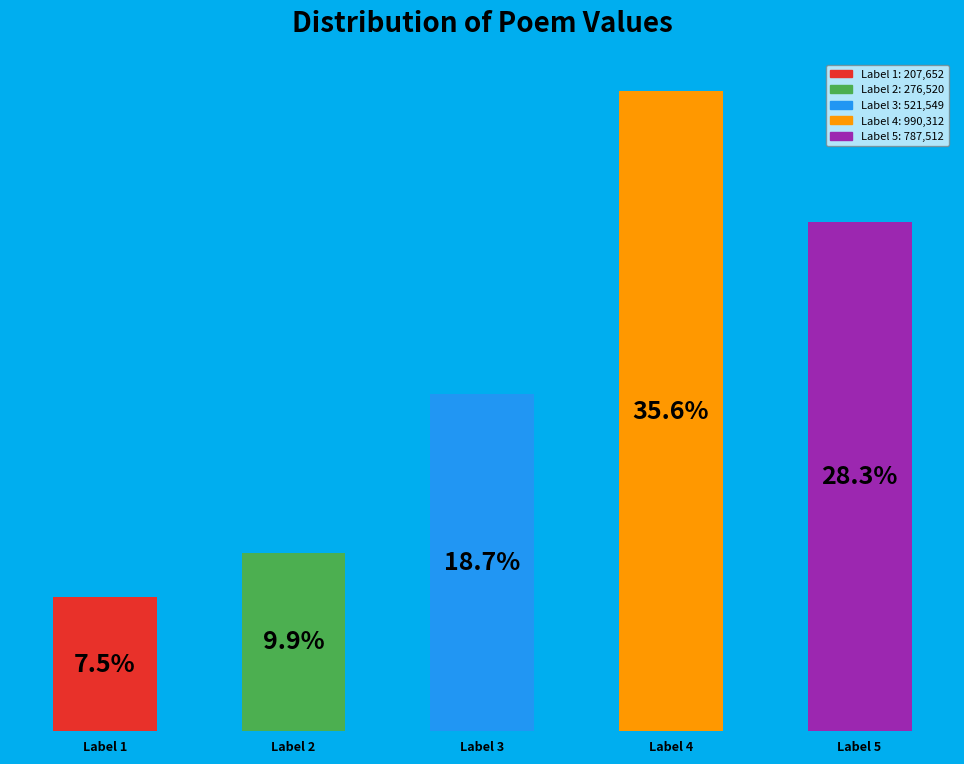

Which category has the lowest value across all series?

Label 1